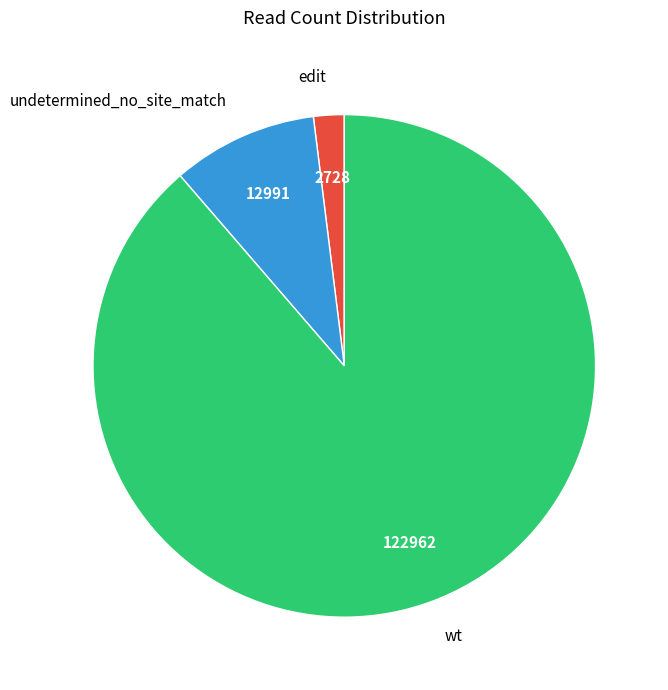

Rank the categories by value from highest to lowest.

wt, undetermined_no_site_match, edit